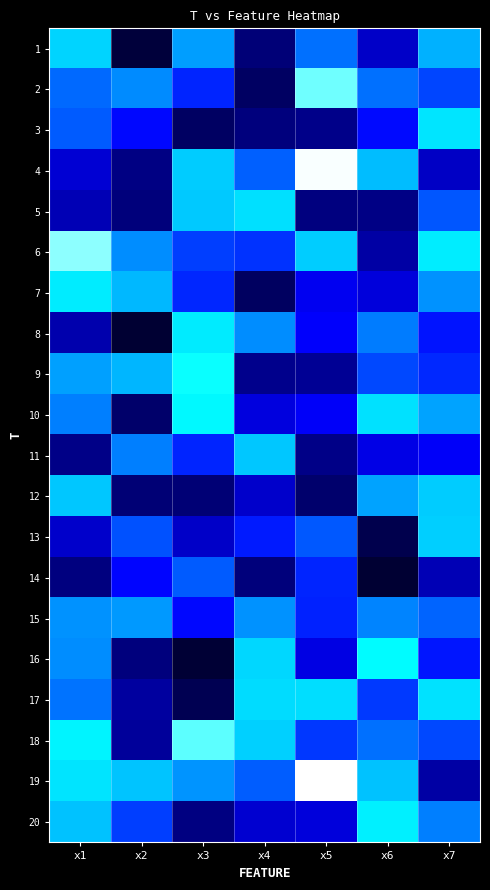

List the series in order of their peak value, highest first.

19, 4, 6, 2, 18, 9, 16, 10, 20, 7, 8, 3, 17, 5, 1, 13, 12, 11, 15, 14